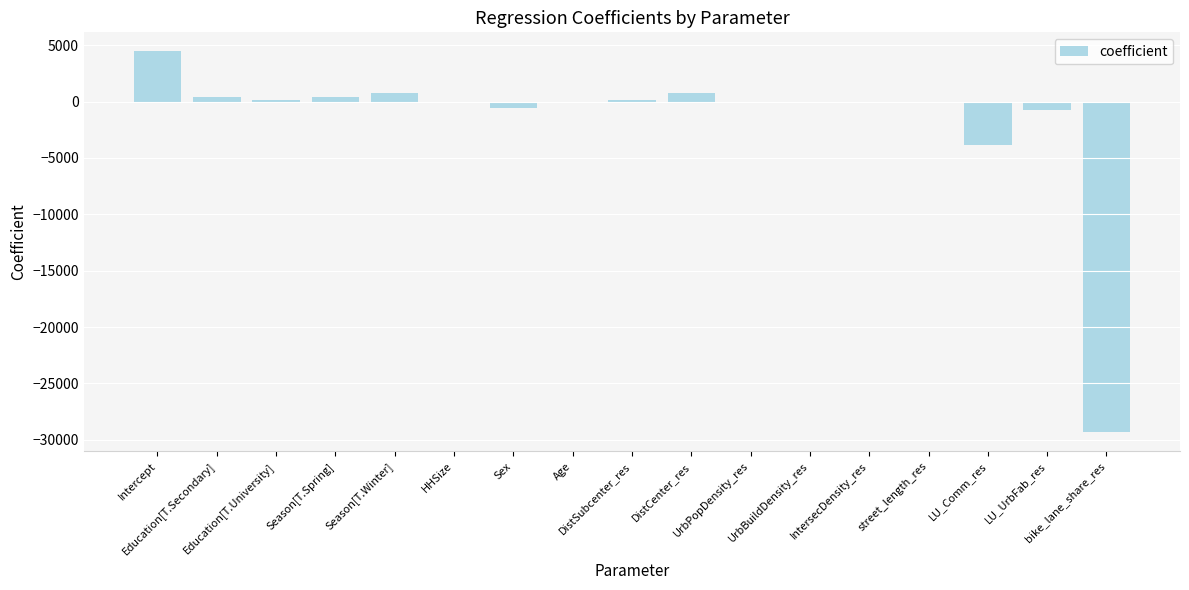

What is the maximum value shown in the chart?

4452.3